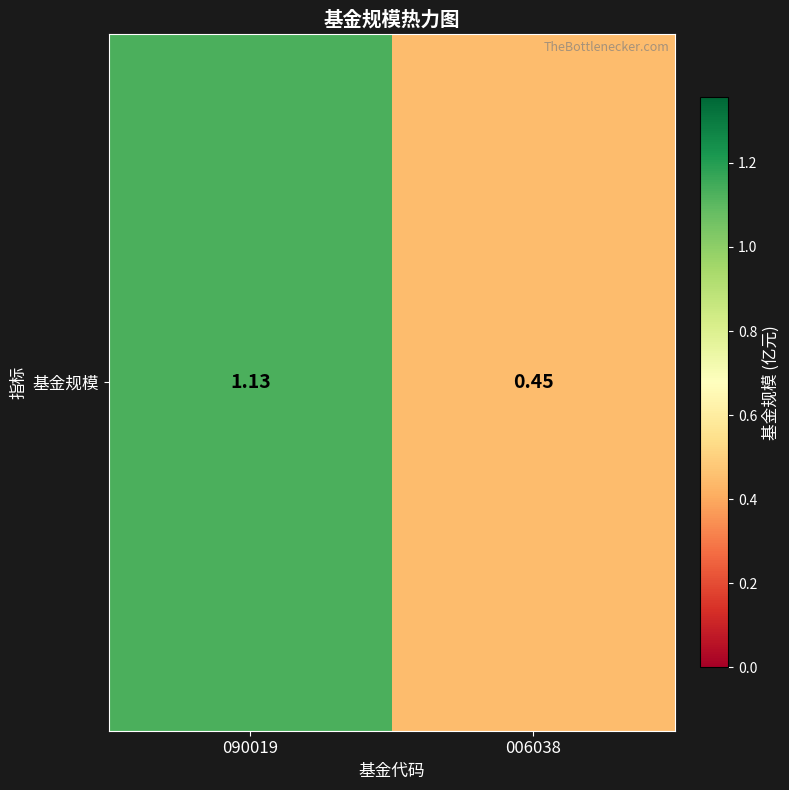

List the labels in order of value, smallest first.

006038, 090019